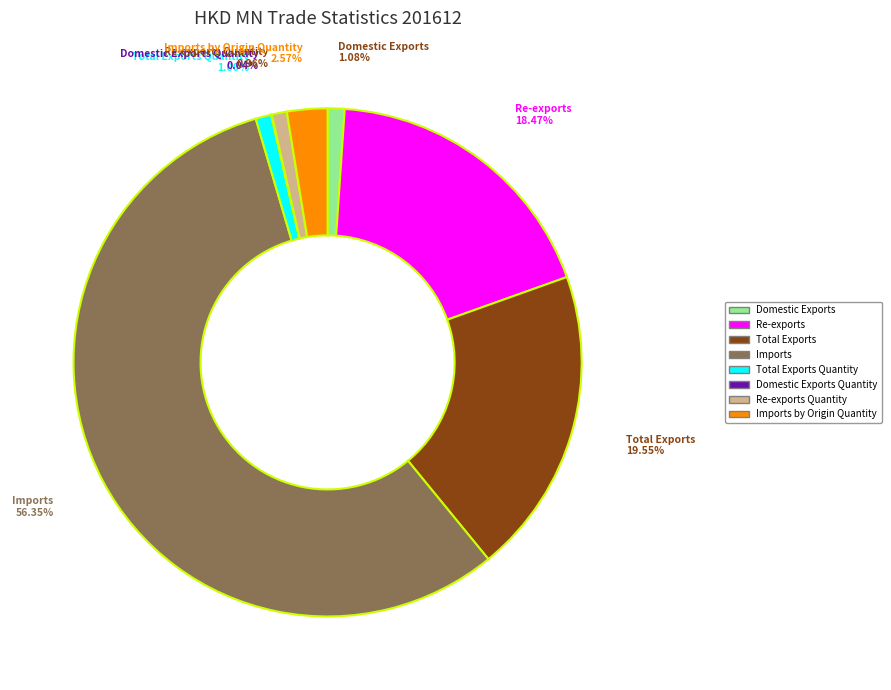

Does any single category account for the majority?

Yes